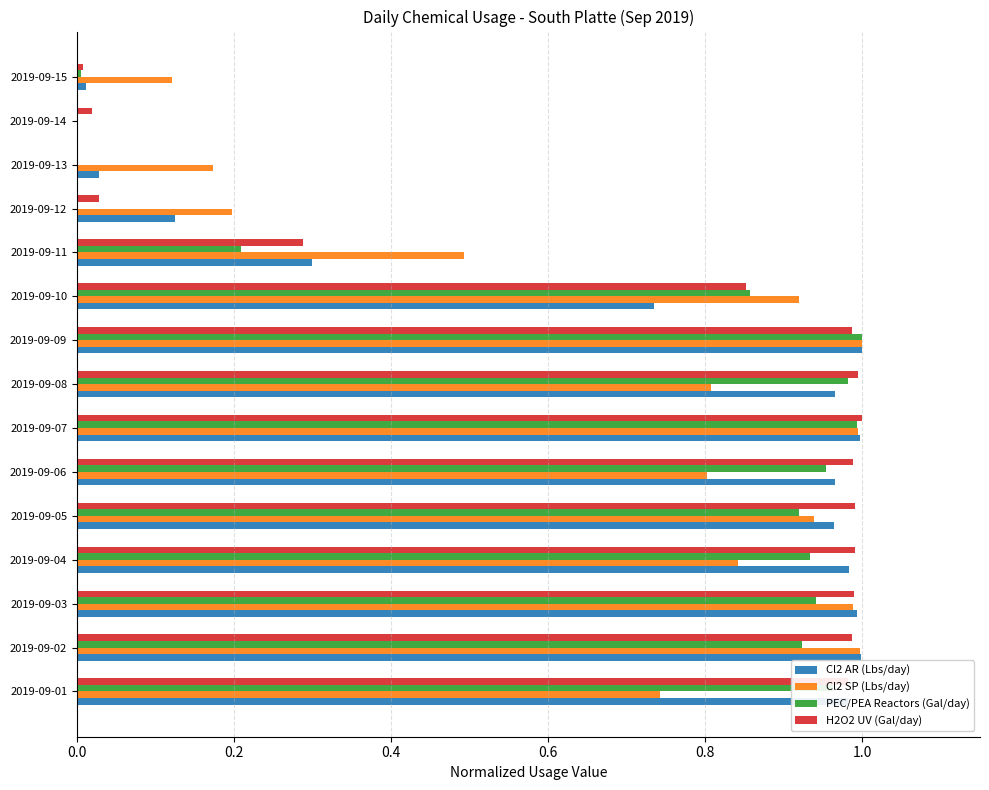

What is the total value across all series at 2019-09-10?

3.4